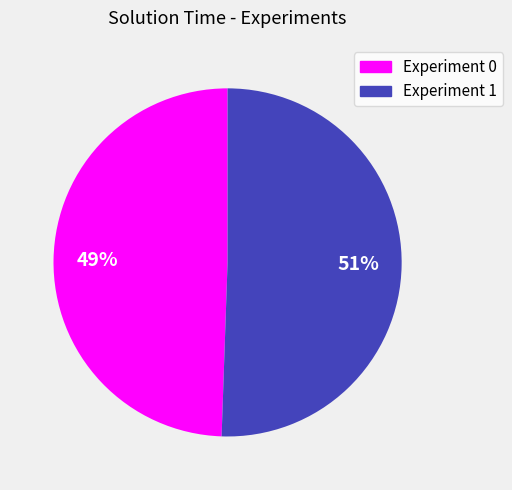

Is it true that Experiment 0 is 49% of the pie?

True